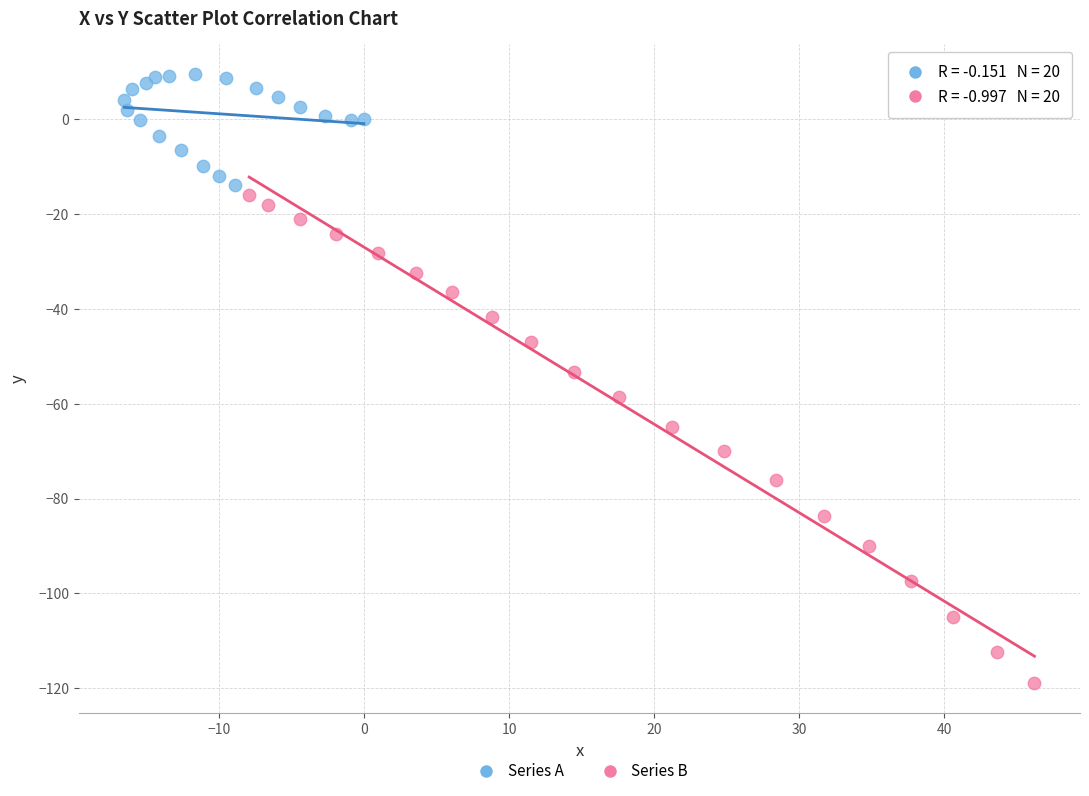

Which series reaches the maximum Y coordinate?

Series A